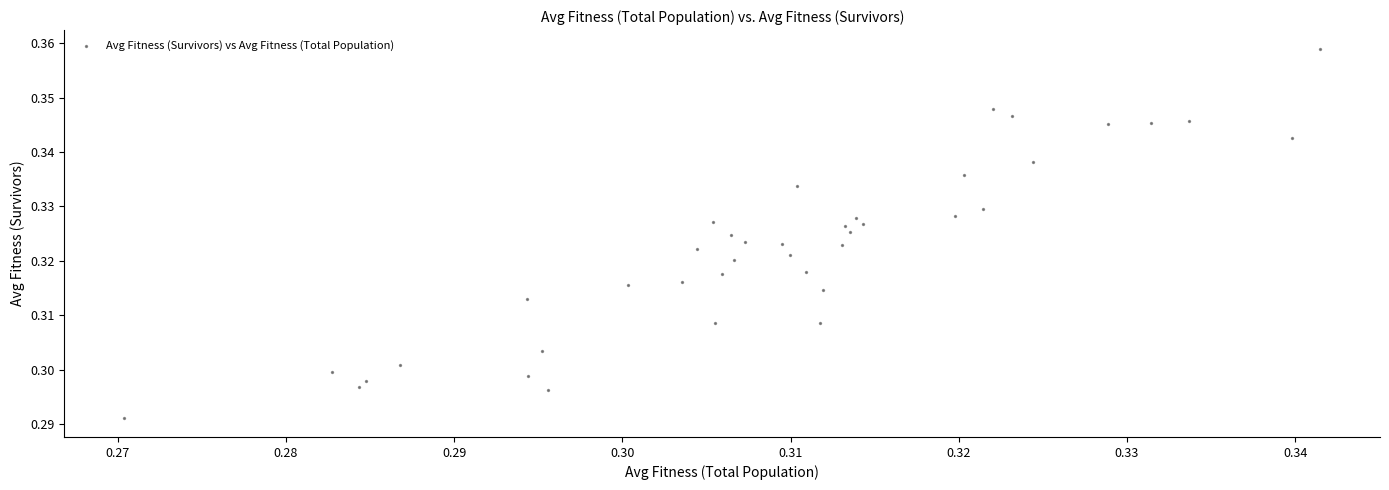

Count the number of points in this scatter plot.

40